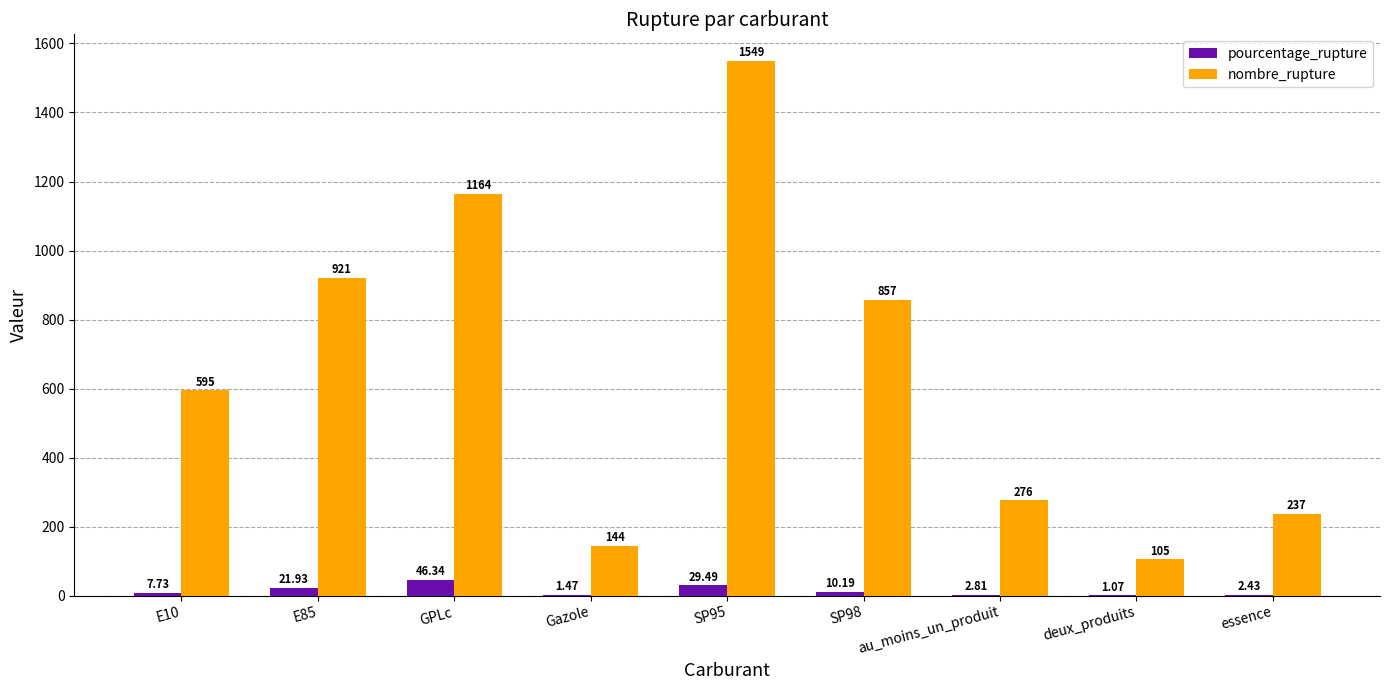

What are all the series names shown in the legend?

pourcentage_rupture, nombre_rupture